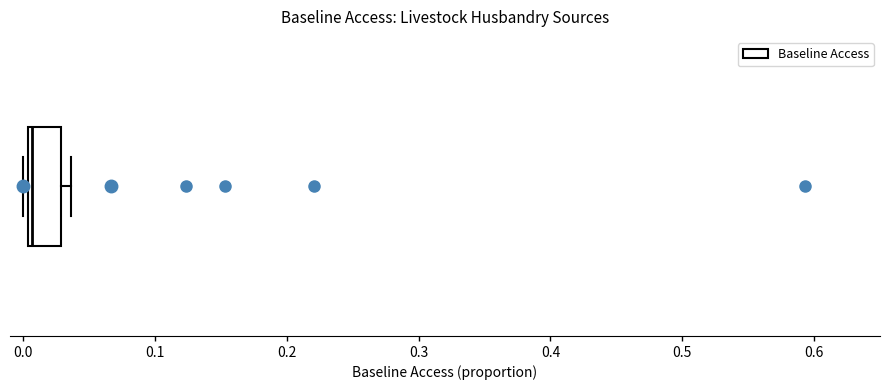

Transcribe this box plot: give where the median line is, the range the box spans, and where the two whiskers end, as read against the x-axis. The values are not printed on the chart, so give them approximately, as read against the axis.

median 0.01, box 0.00 to 0.03, whiskers 0.00 (just left of the box's left edge) to 0.04